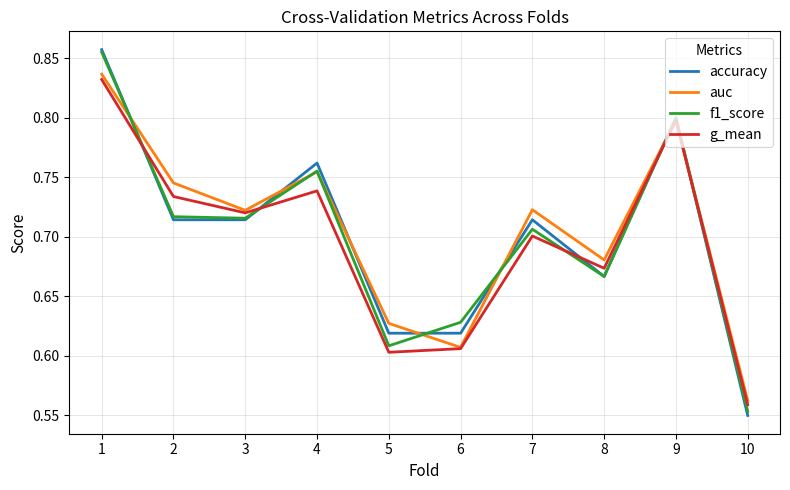

Which category has the highest value in the g_mean series?

1